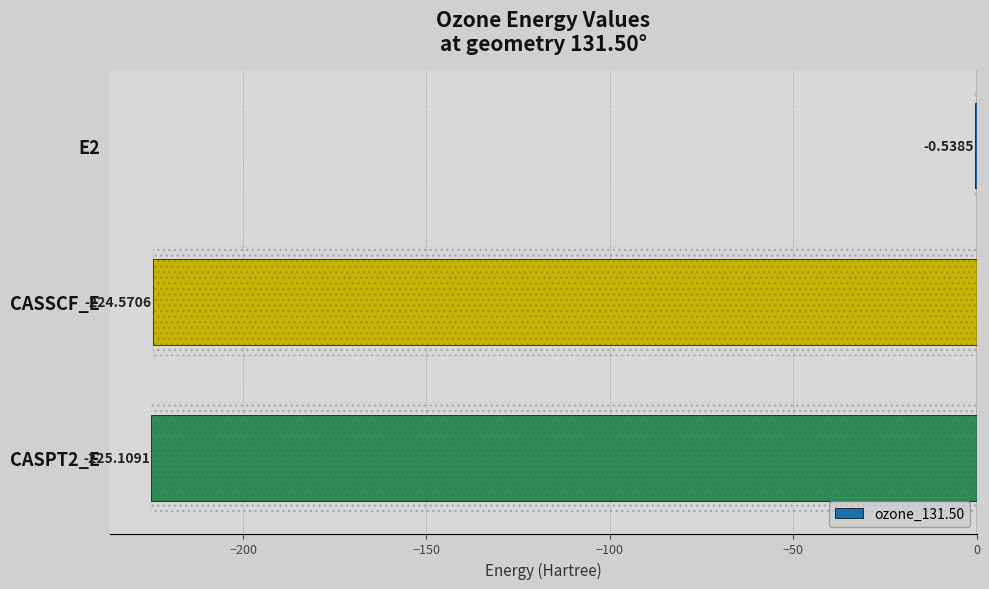

What is the greatest value displayed?

-0.5